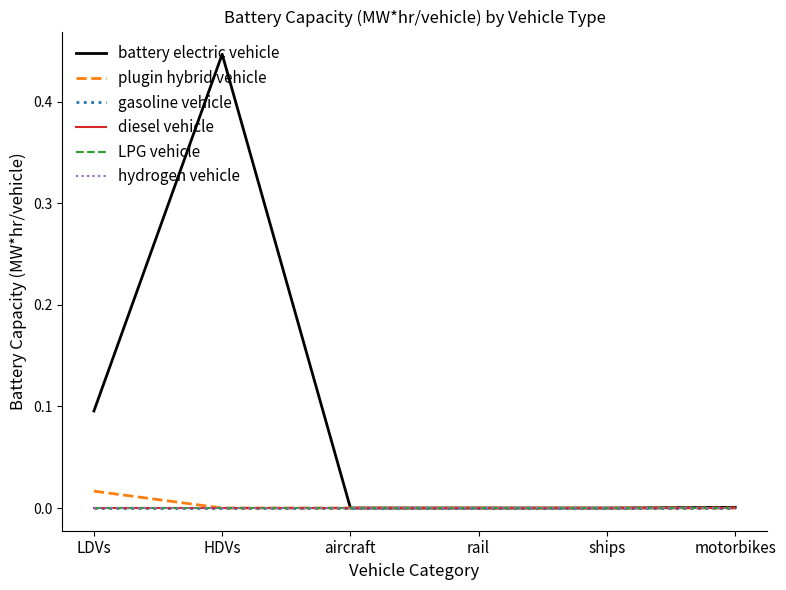

Which series changed the most between LDVs and aircraft?

battery electric vehicle